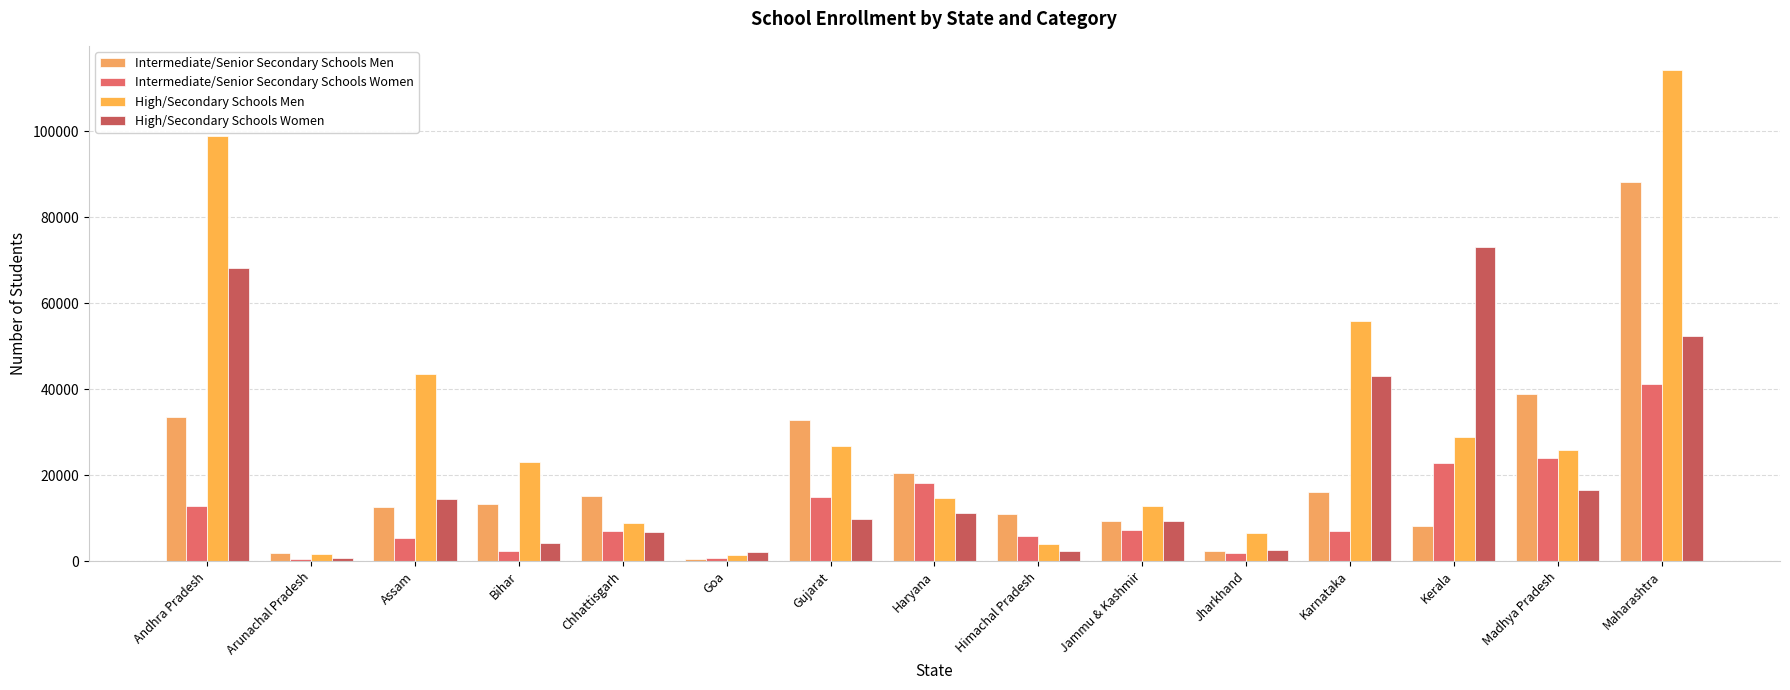

What is the approximate value of Intermediate/Senior Secondary Schools Women at Jammu & Kashmir?

7349